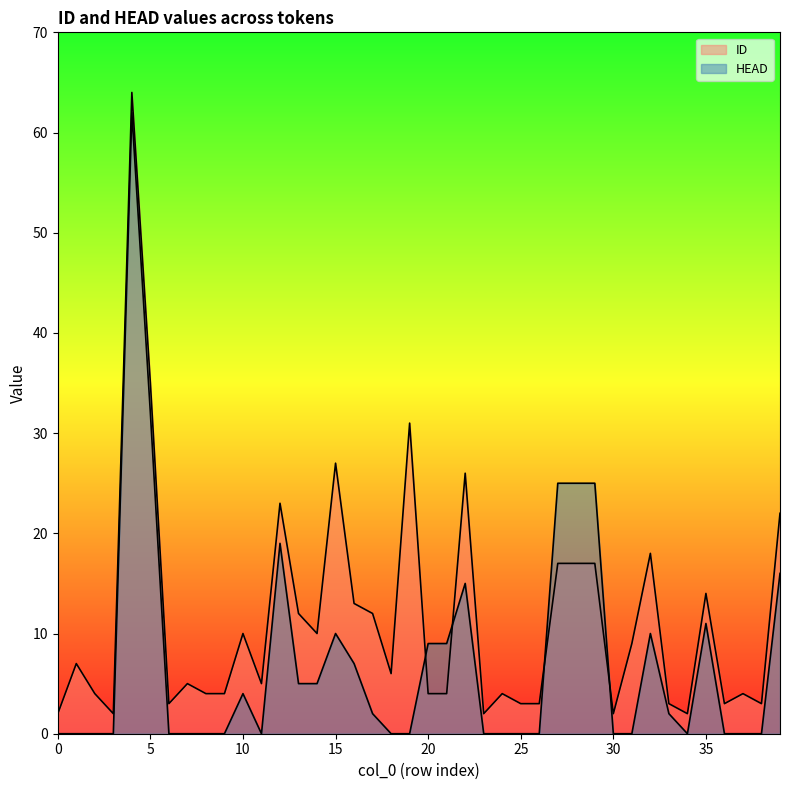

What is the value of the HEAD point at the 21st from the left?

9